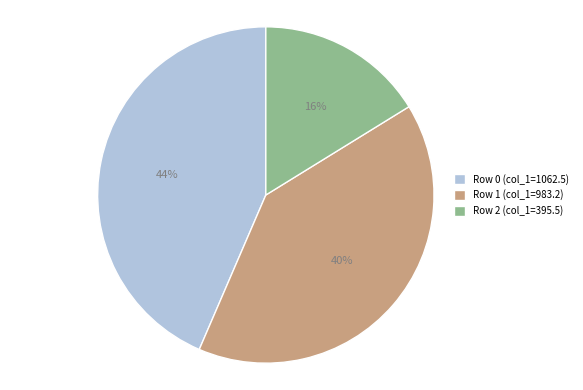

To the nearest percent, what percentage of the pie is Row 2?

16%